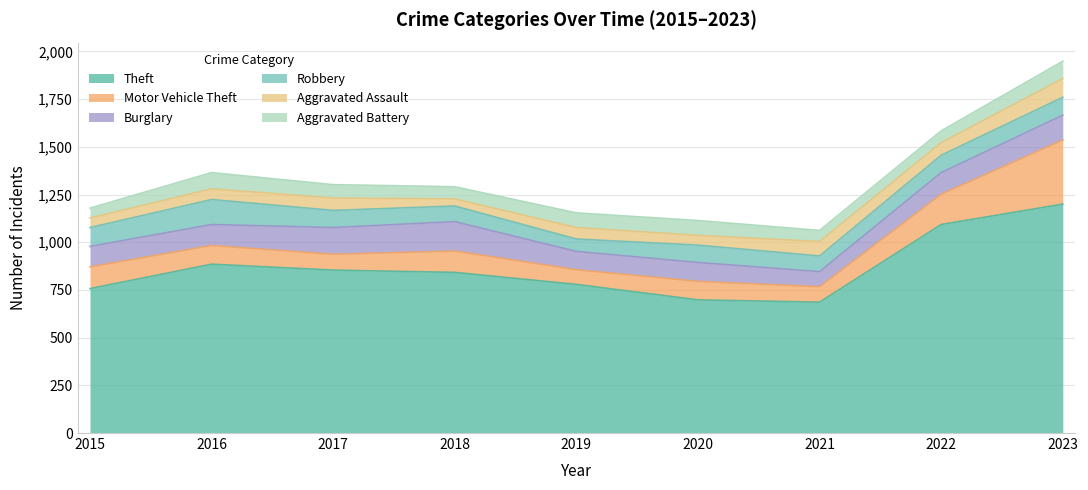

Where is the first local maximum for Burglary?

2018